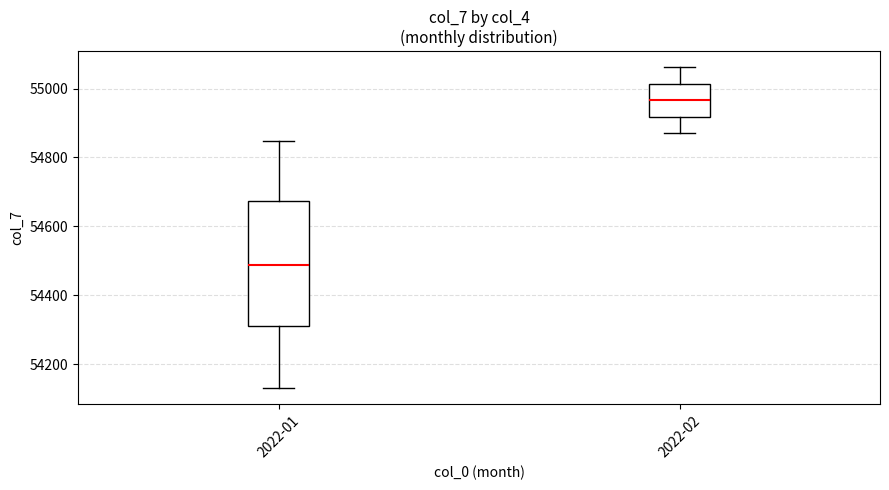

Reading left to right, read every box against the y-axis: the position of its median line, the range the box covers, and the ends of its whiskers. The values are not printed on the chart, so give them approximately, as read against the axis.

2022-01: median 54480, box 54320 to 54680, whiskers 54140 to 54840
2022-02: median 54960, box 54920 to 55020, whiskers 54880 to 55060